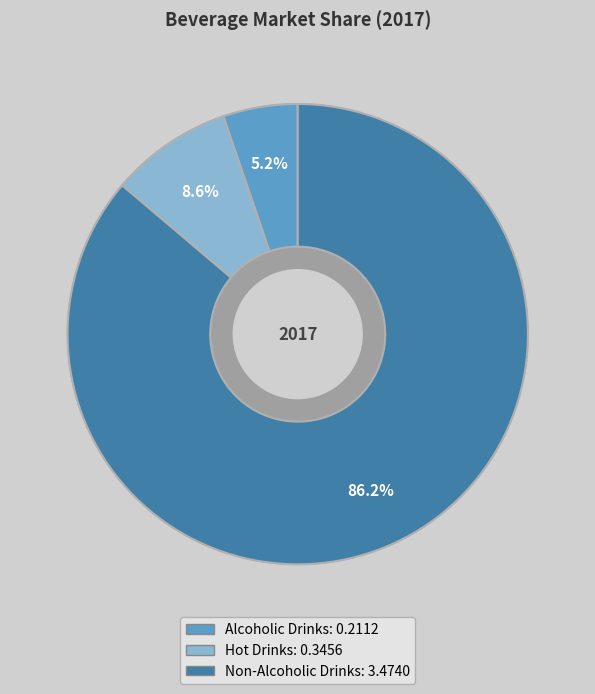

To the nearest percent, what is the average slice percentage?

33%